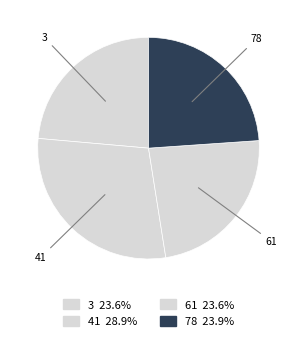

True or false: 61 accounts for 15% of the total.

False